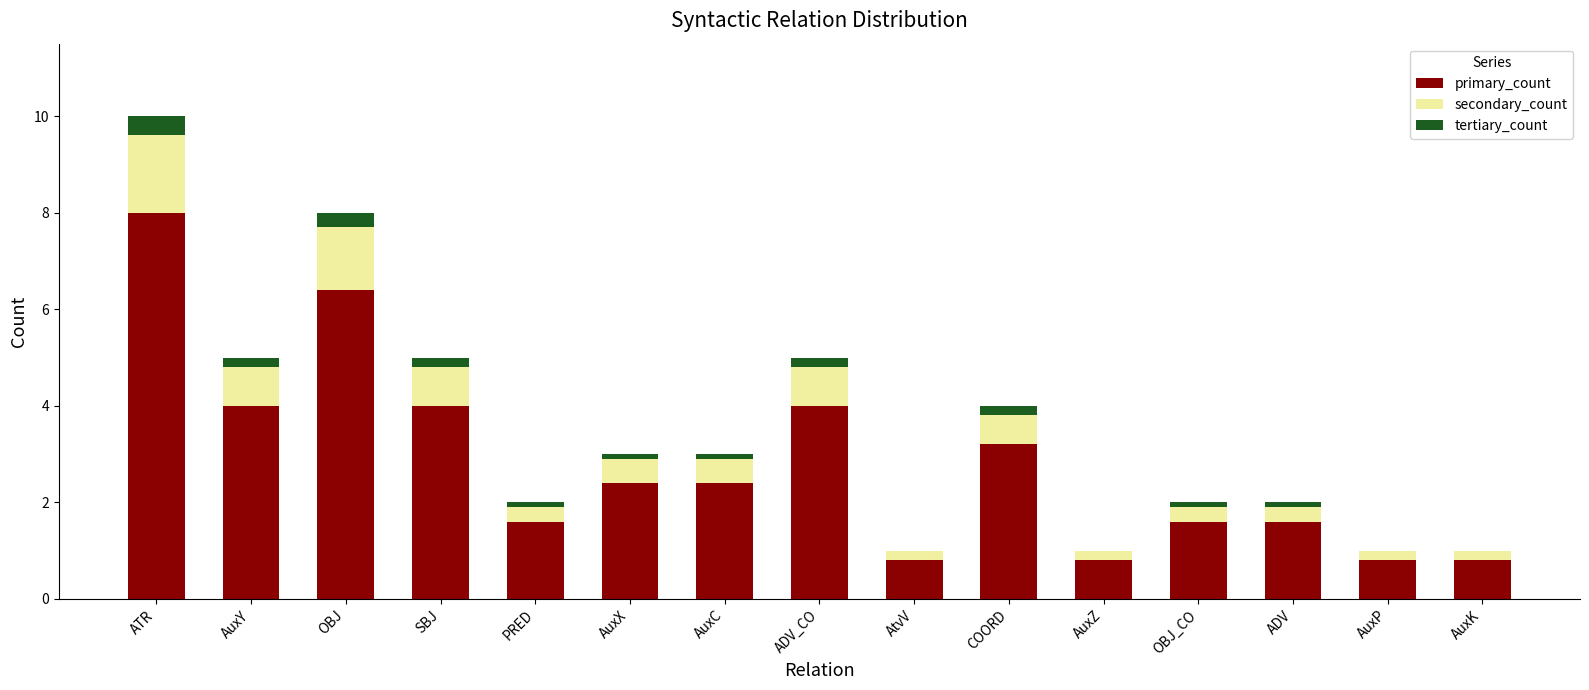

What is the average value of the primary_count series?

2.8